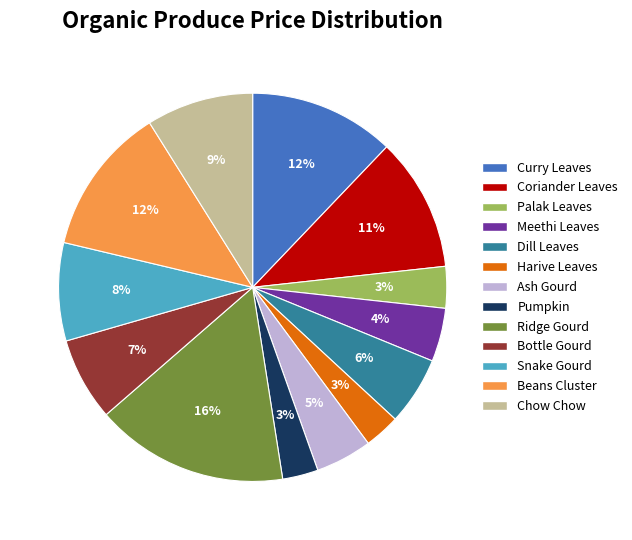

Is there a majority slice in this chart?

No